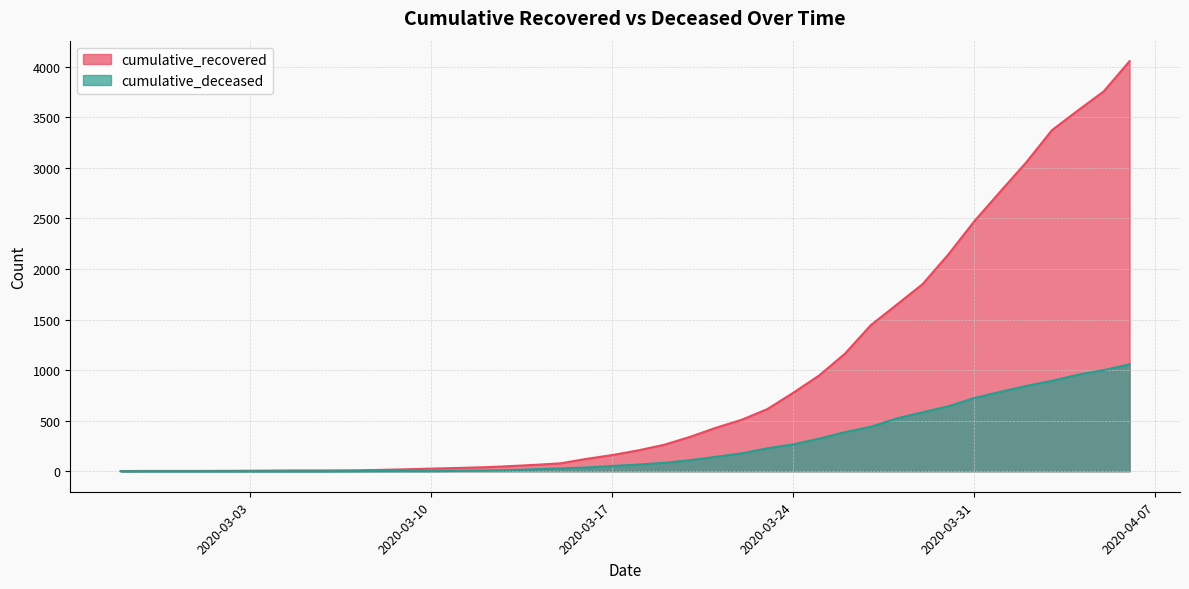

How many values in the cumulative_deceased series exceed 66?

19